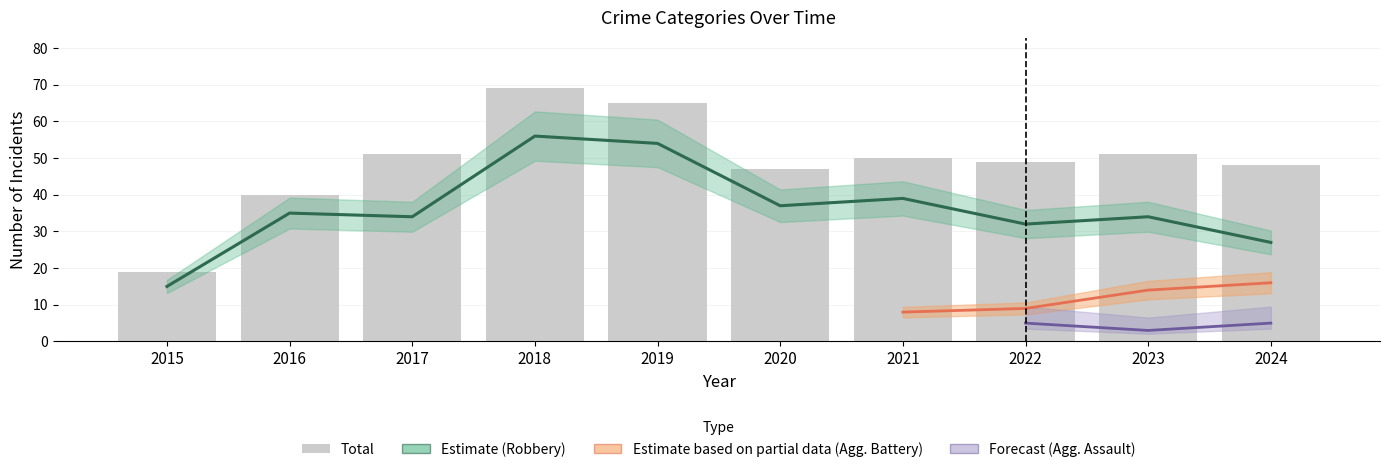

Are the bars horizontal?

No